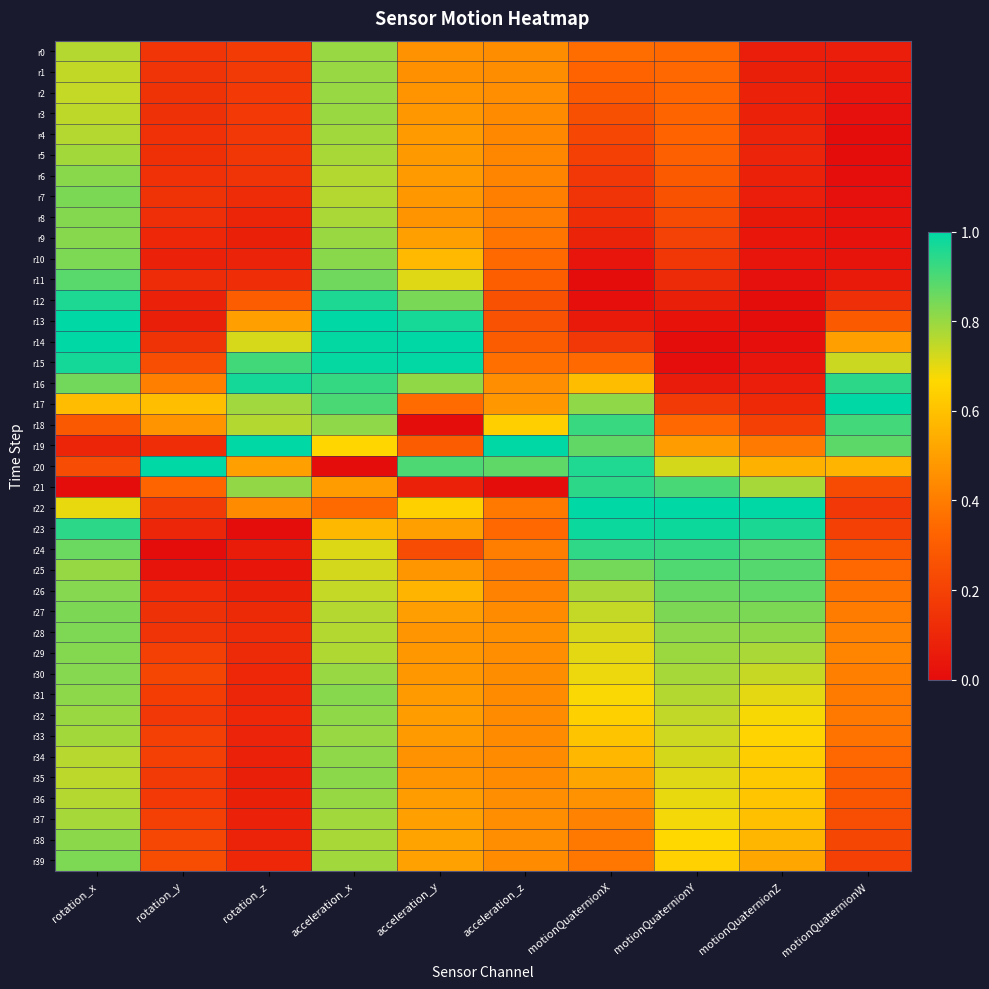

Which category has the lowest value across all series?

motionQuaternionW